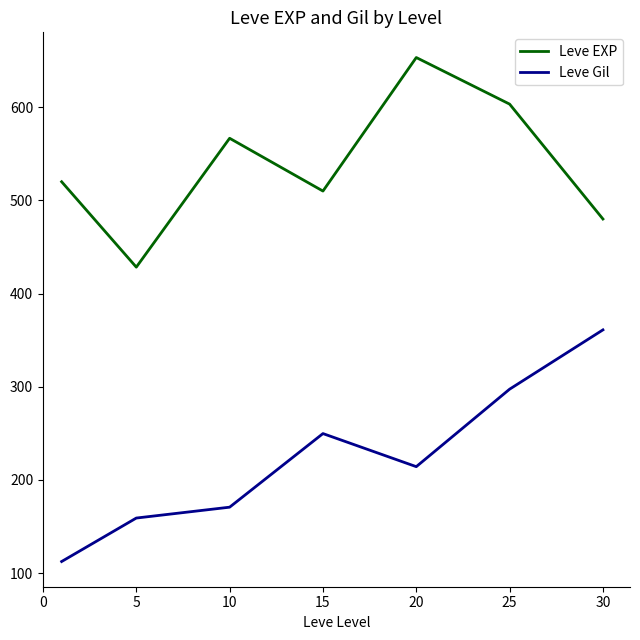

Rank the series by their average value, from lowest to highest.

Leve Gil, Leve EXP